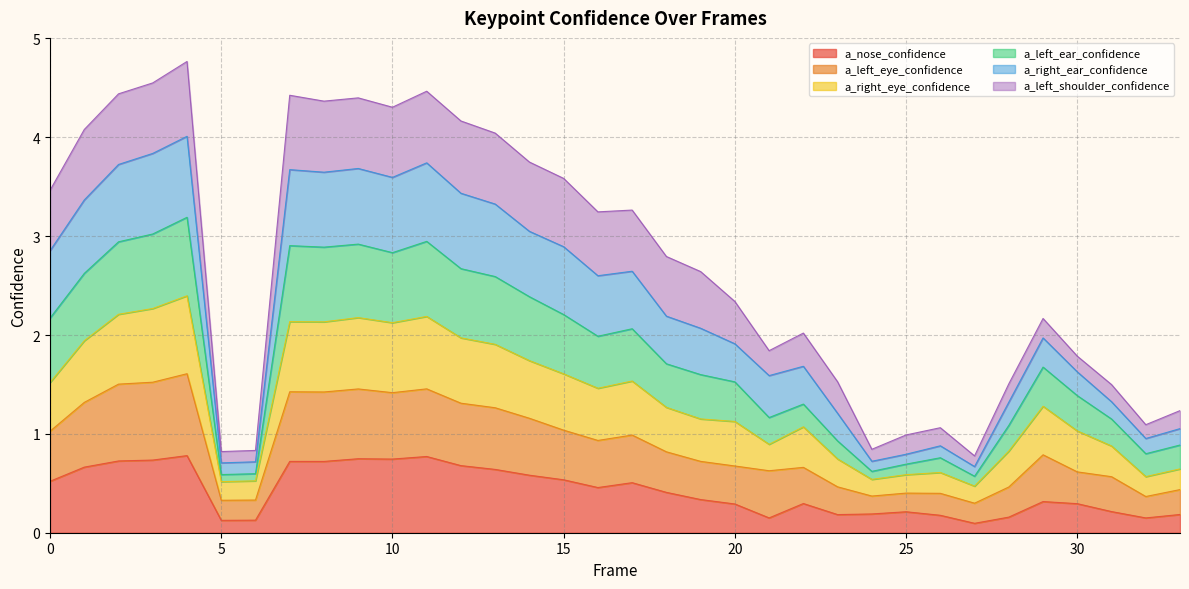

What is the value of the a_nose_confidence point at the 16th from the left?

0.5